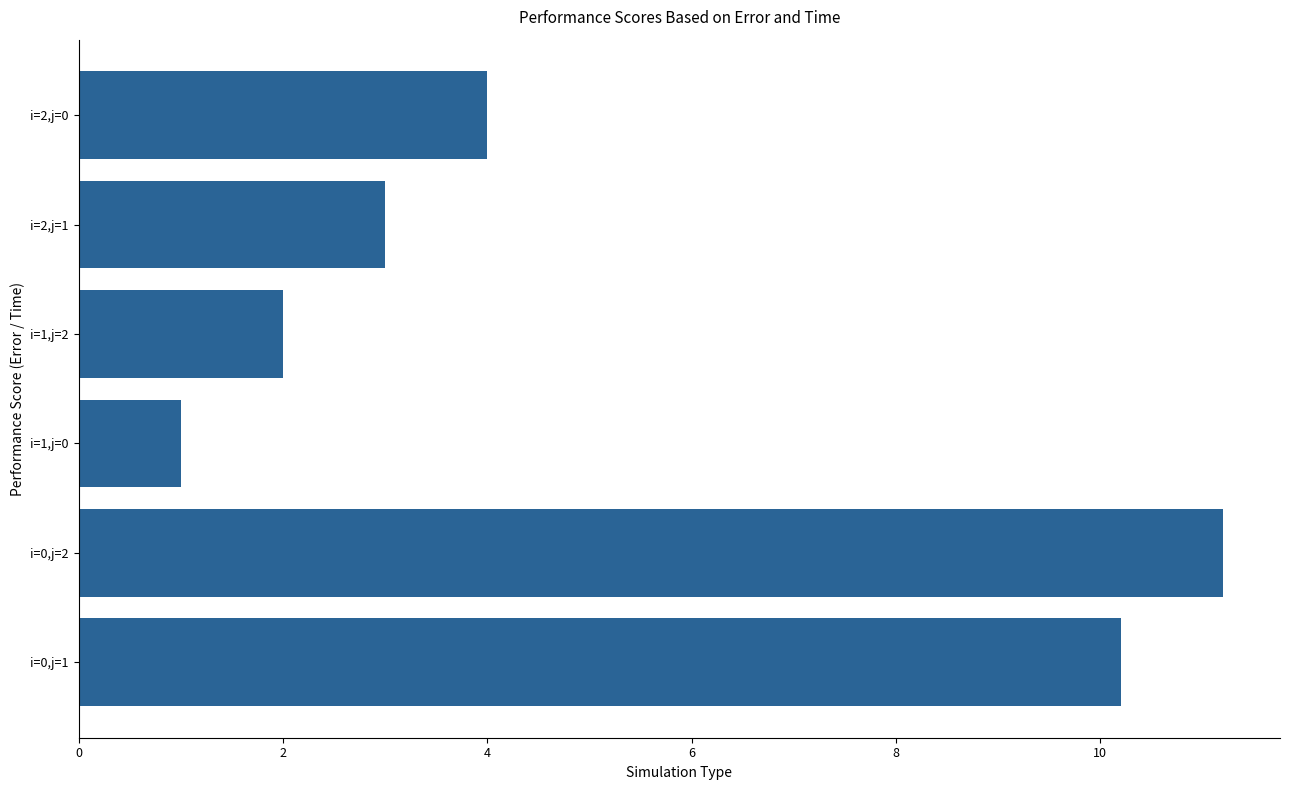

The chart shows a value of 10.2 at i=0,j=1. True or false?

True